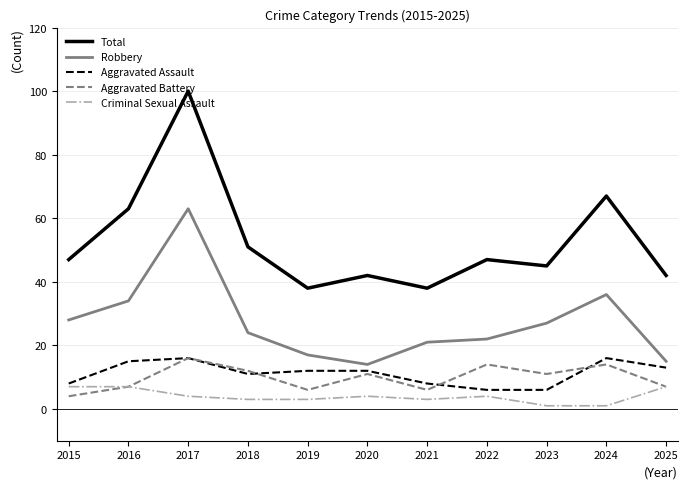

What is the difference between the Total values at 2017 and 2025?

58